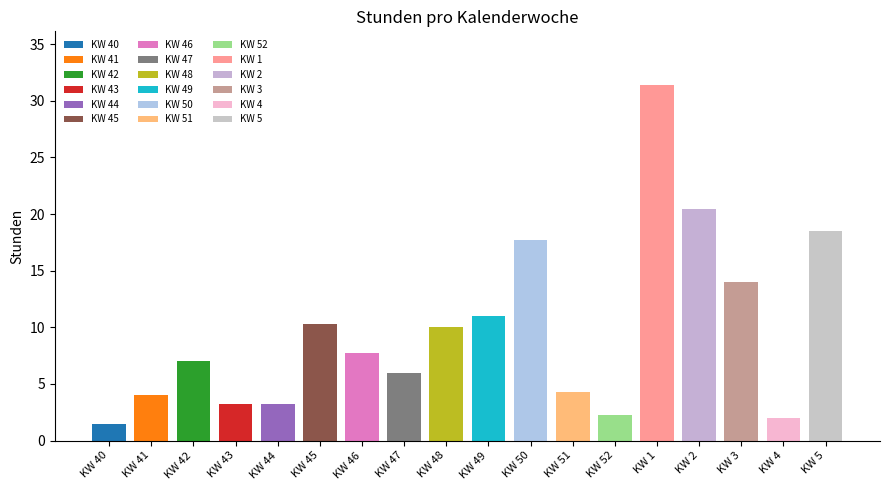

What is the maximum value shown in the chart?

31.4